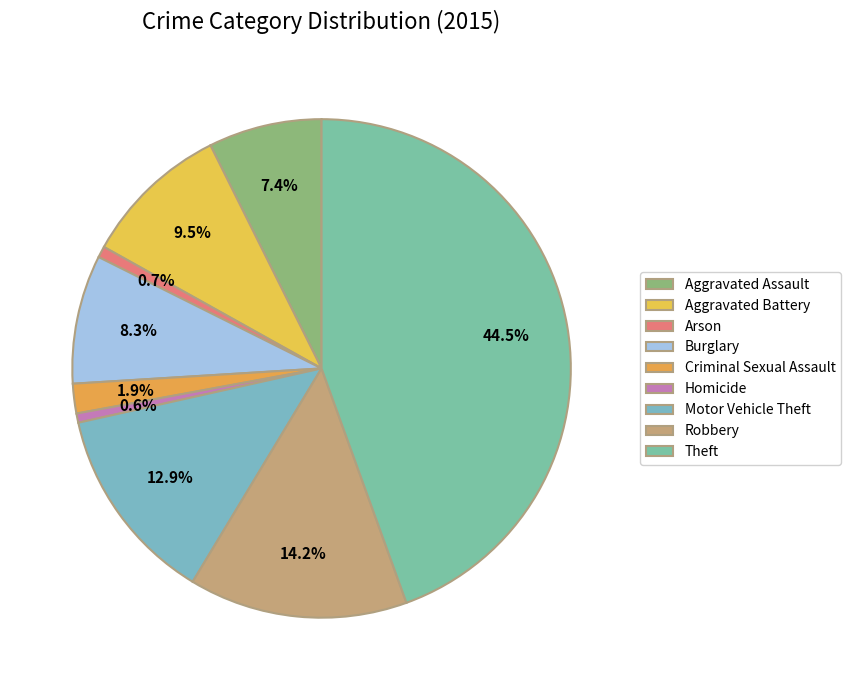

How many slices are in this pie chart?

9